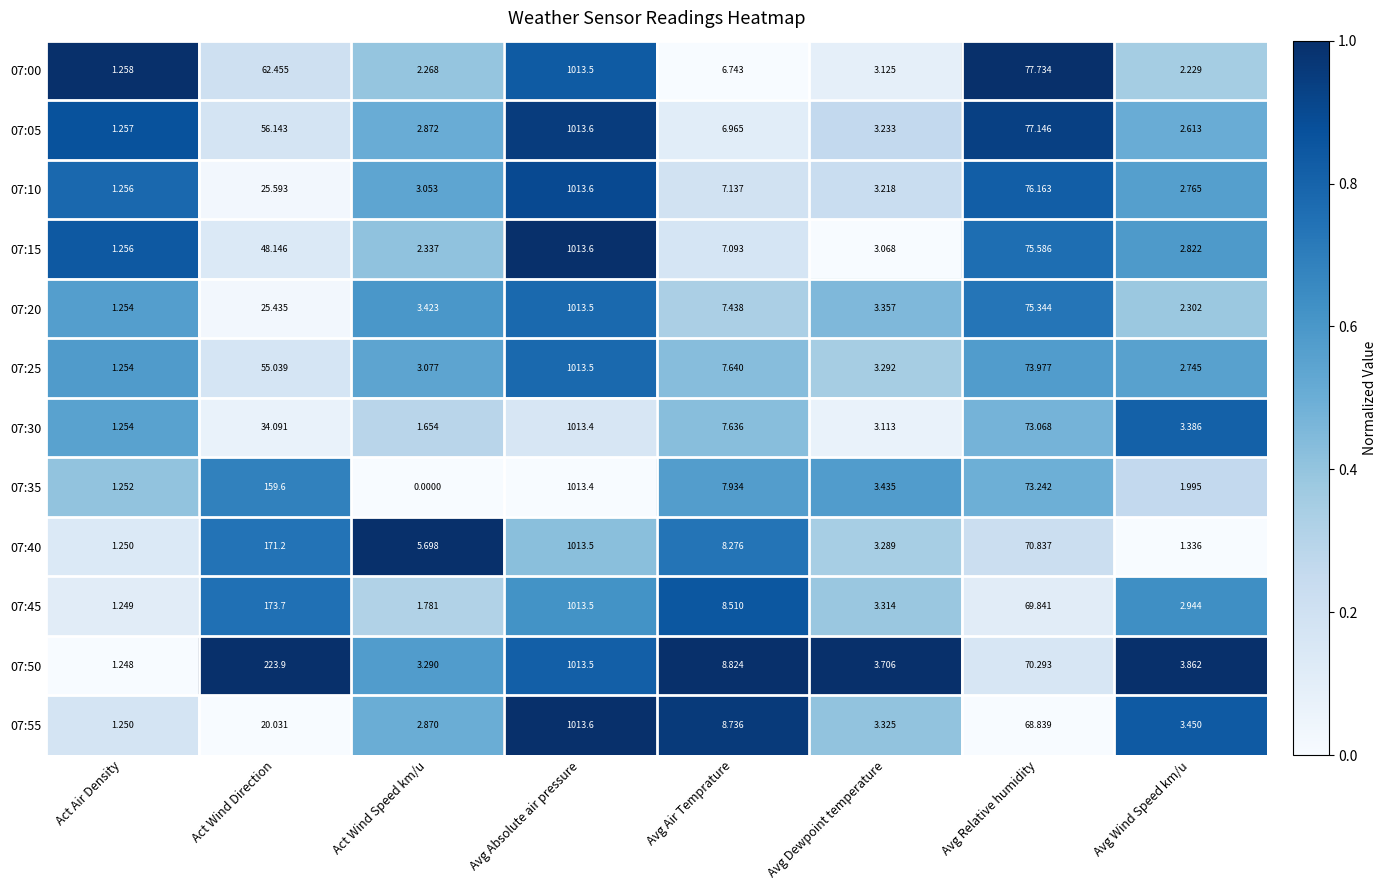

Where does the 07:25 series first go above 7?

Act Wind Direction